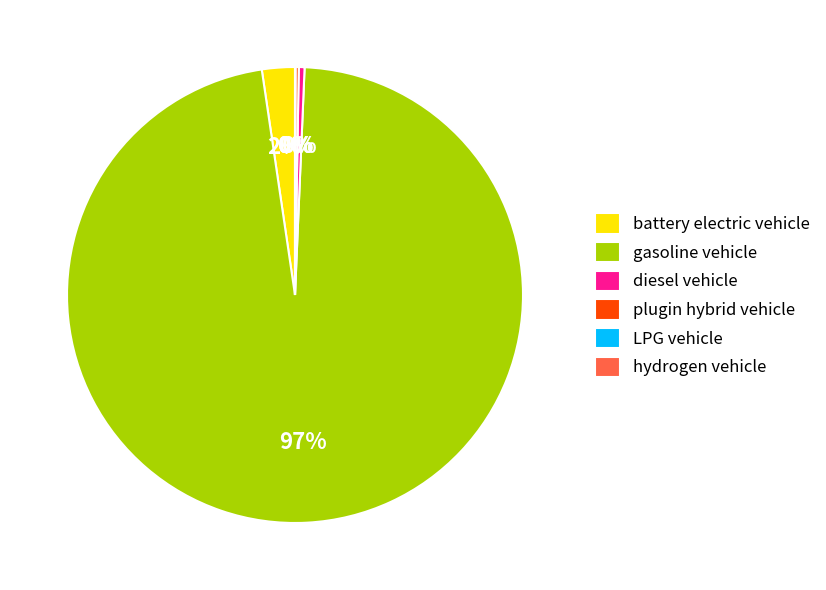

What percentage is the battery electric vehicle slice, to the nearest percent?

2%